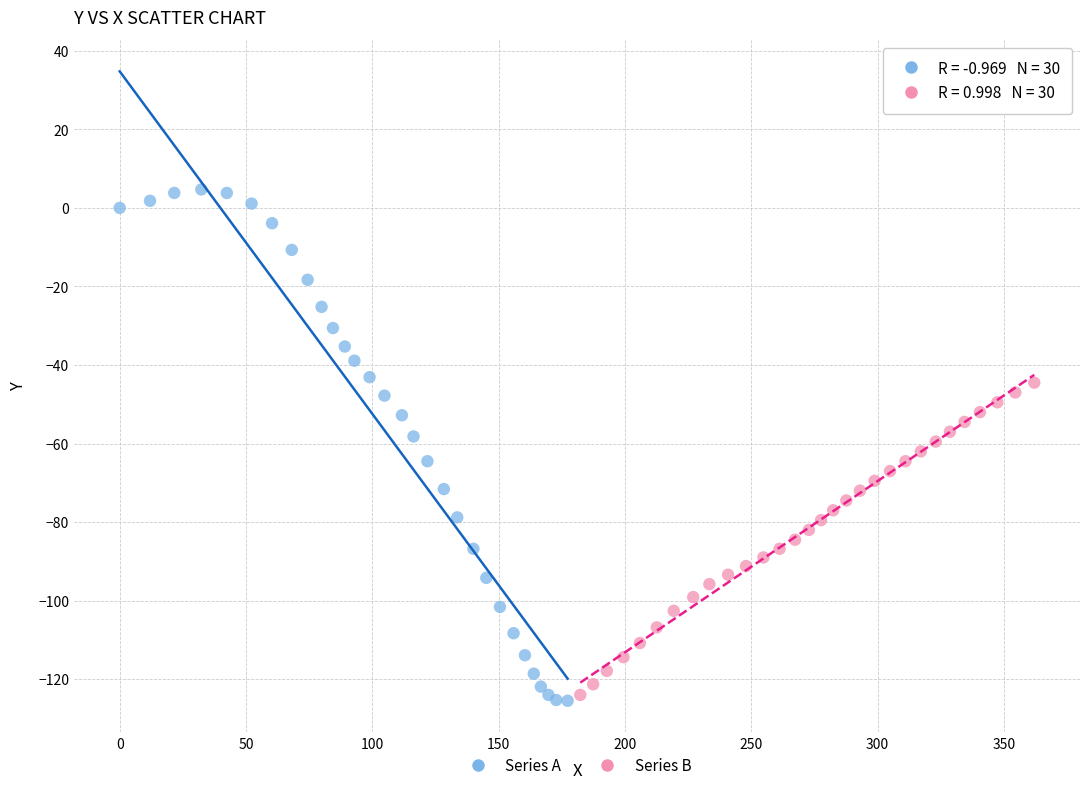

Which series has the widest spread of Y values?

Series A